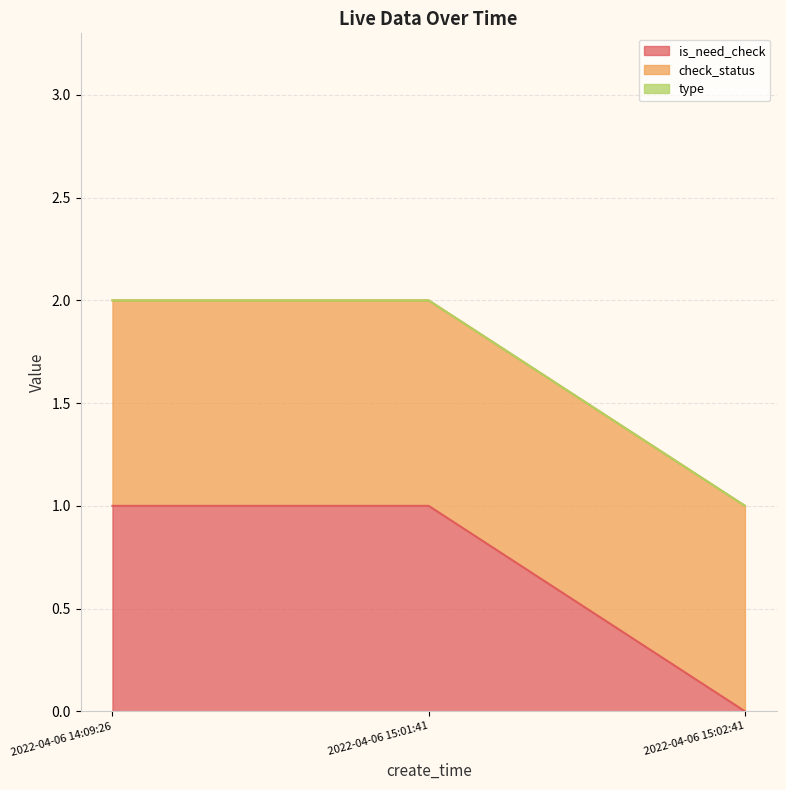

Which category has the lowest value in the check_status series?

2022-04-06 14:09:26